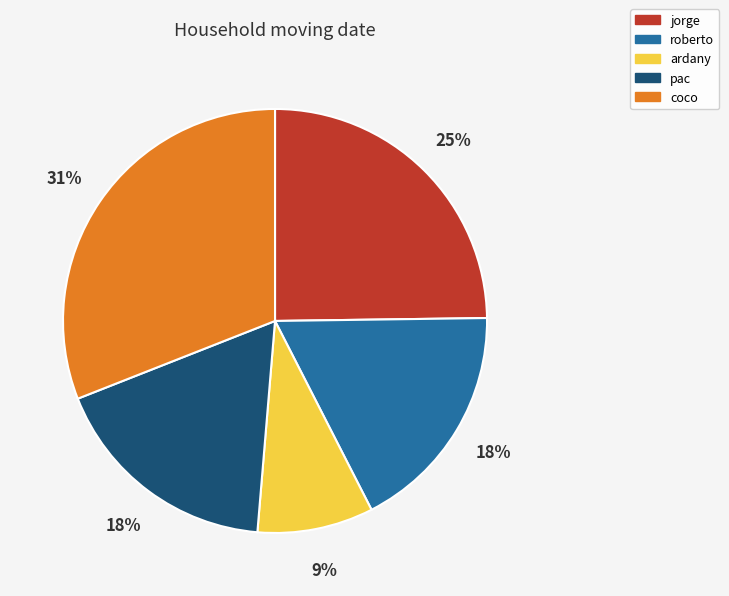

Is there a majority slice in this chart?

No